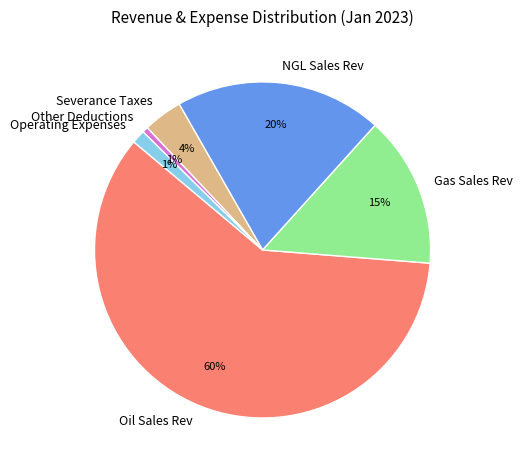

Between Severance Taxes and Operating Expenses, which is larger?

Severance Taxes